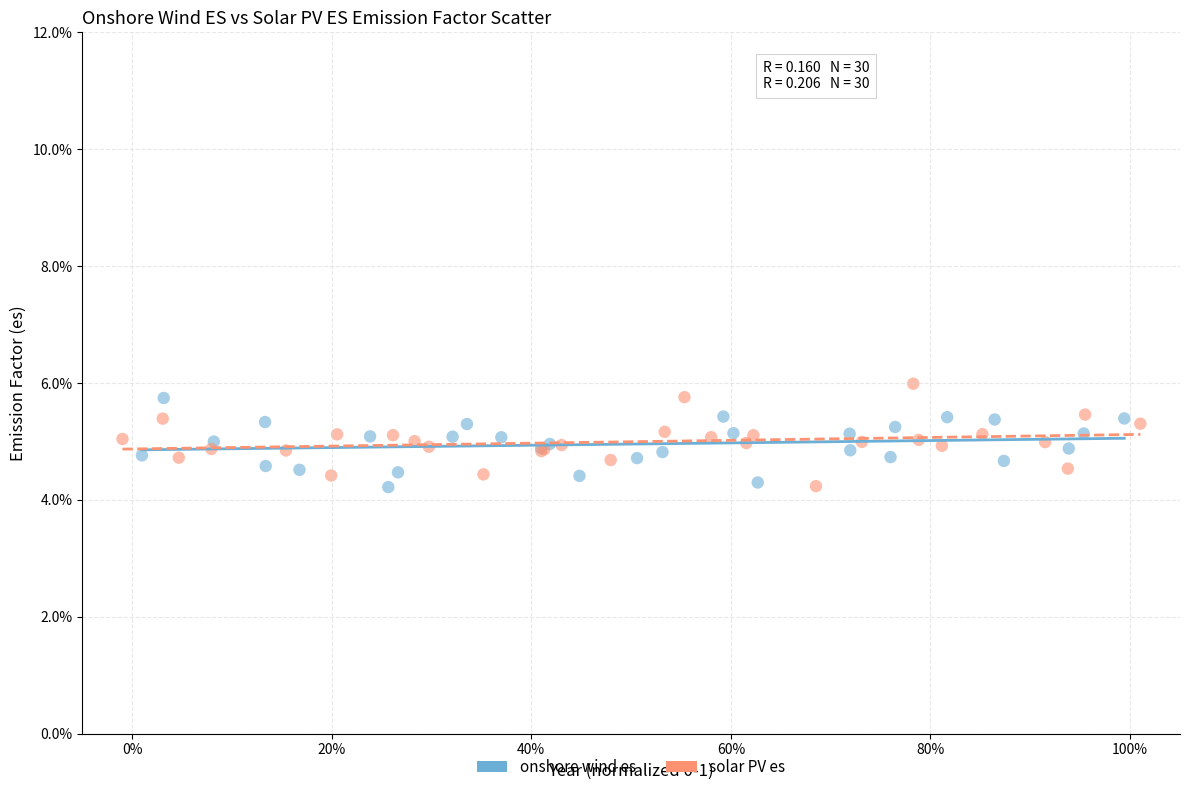

Which series has the widest spread of Y values?

solar PV es